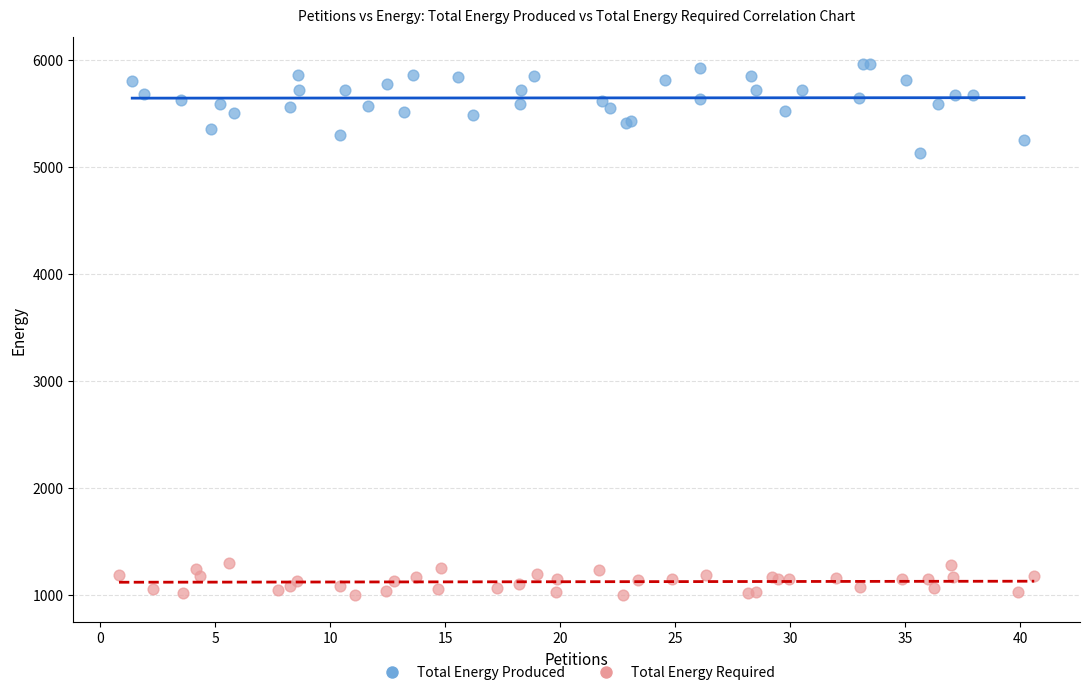

What are all the series names shown in the legend?

Total Energy Produced, Total Energy Required